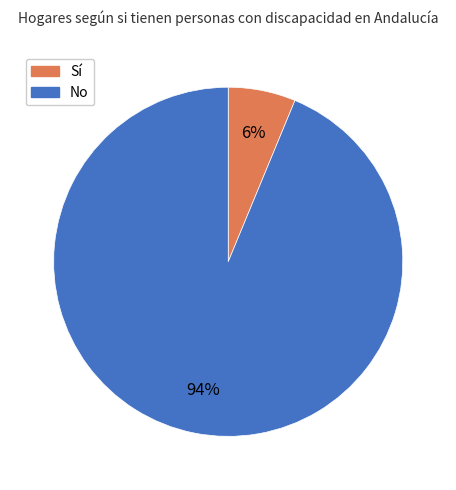

Combined, do Sí and No account for over 50%?

Yes